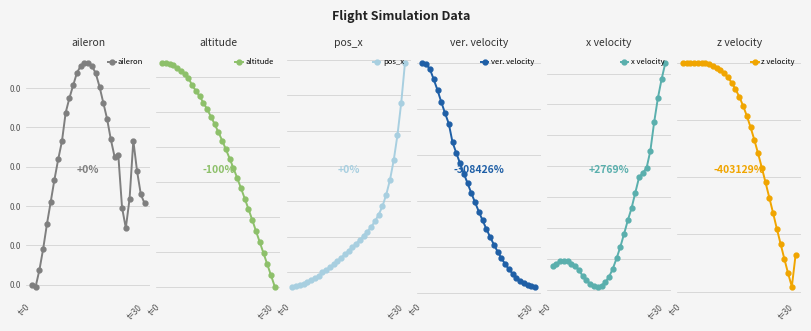

Is it true that altitude equals 1878.7 at 22?

False